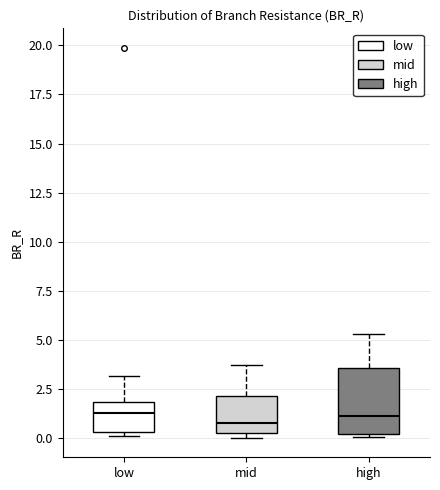

Which box is the tallest, from its lower edge to its upper edge?

high